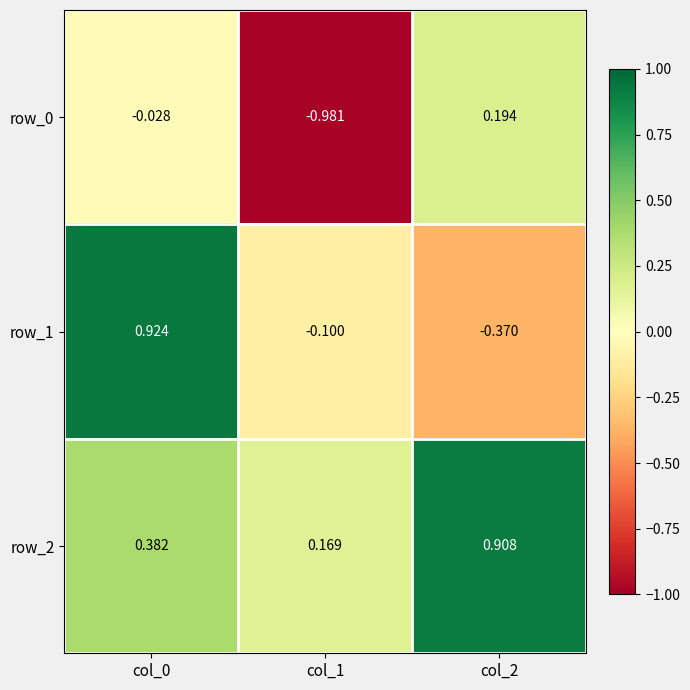

Count the row_2 values in the range 0 to 1.

3